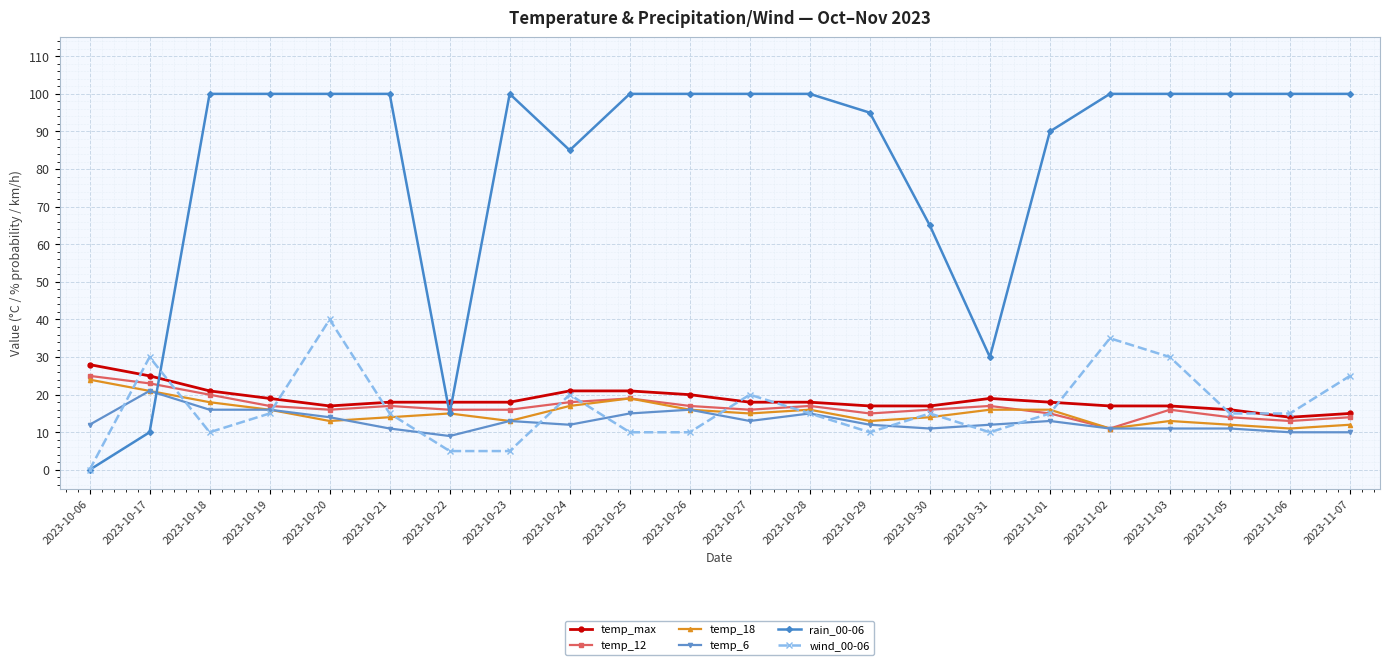

Reading left to right, transcribe all the data shown in this chart.

temp_max: 28	25	21	19	17	18	18	18	21	21	20	18	18	17	17	19	18	17	17	16	14	15
temp_12: 25	23	20	17	16	17	16	16	18	19	17	16	17	15	16	17	15	11	16	14	13	14
temp_18: 24	21	18	16	13	14	15	13	17	19	16	15	16	13	14	16	16	11	13	12	11	12
temp_6: 12	21	16	16	14	11	9	13	12	15	16	13	15	12	11	12	13	11	11	11	10	10
rain_00-06: 0	10	100	100	100	100	15	100	85	100	100	100	100	95	65	30	90	100	100	100	100	100
wind_00-06: 0	30	10	15	40	15	5	5	20	10	10	20	15	10	15	10	15	35	30	15	15	25